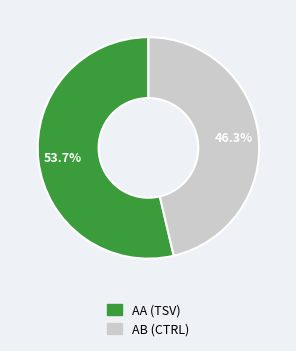

Is there any slice that represents more than half of the pie?

Yes